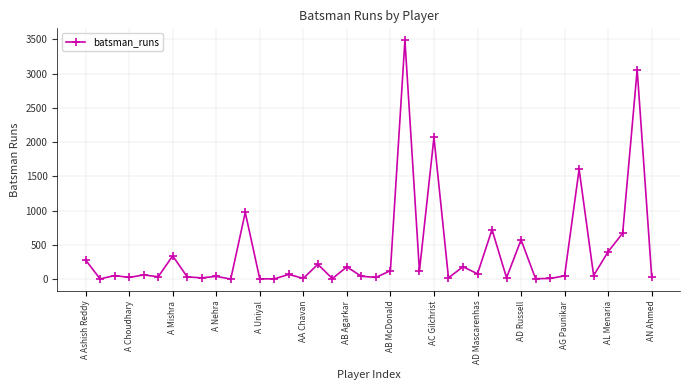

What is the greatest value displayed?

3486